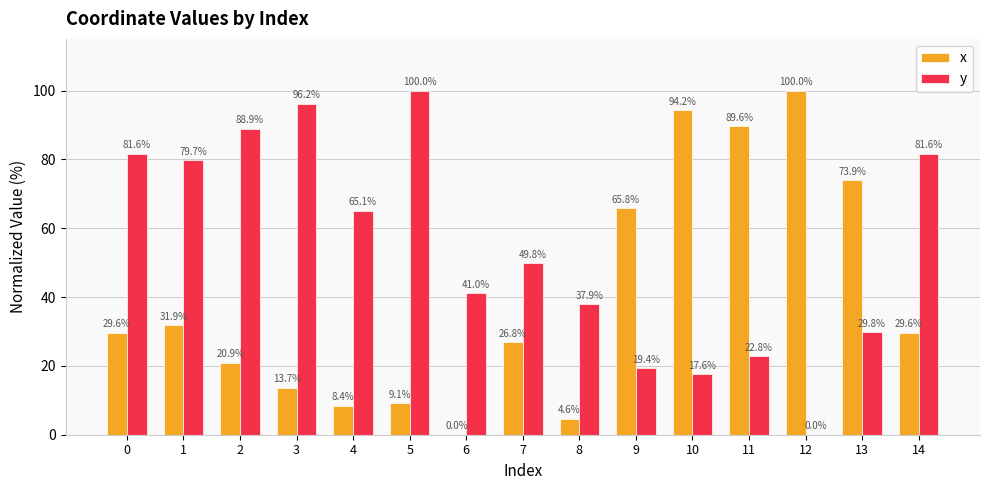

The value of y at 6 is 41.0. True or false?

True